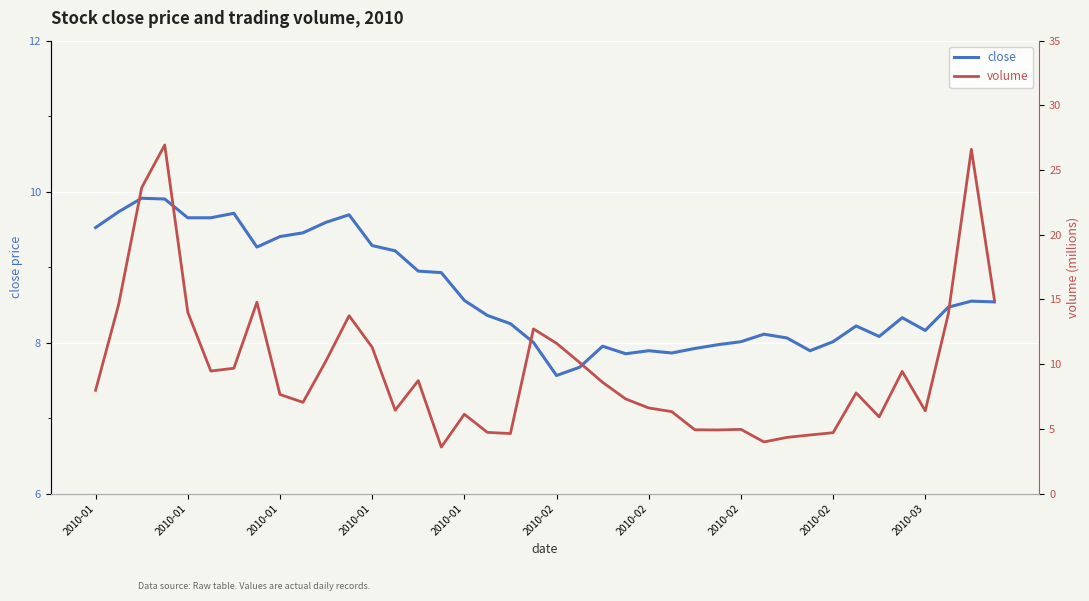

What is the minimum value for close?

7.6